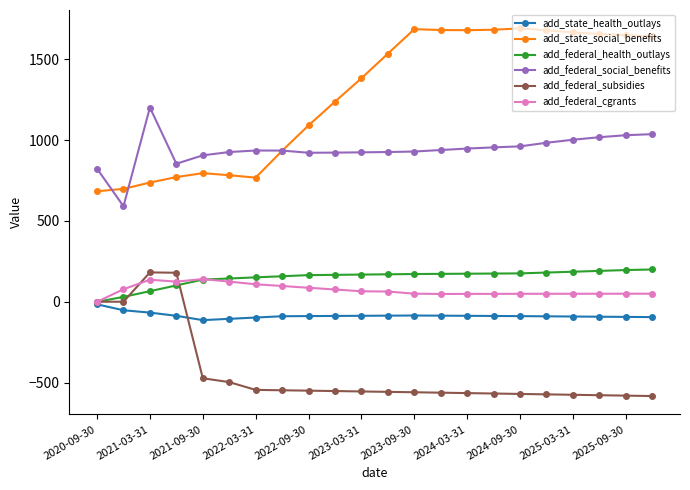

Which series has the largest total across all categories?

add_state_social_benefits